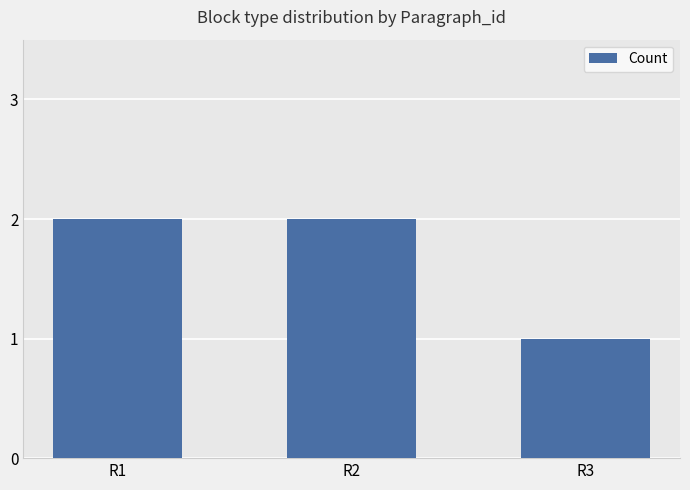

How many values are between 1 and 2?

3